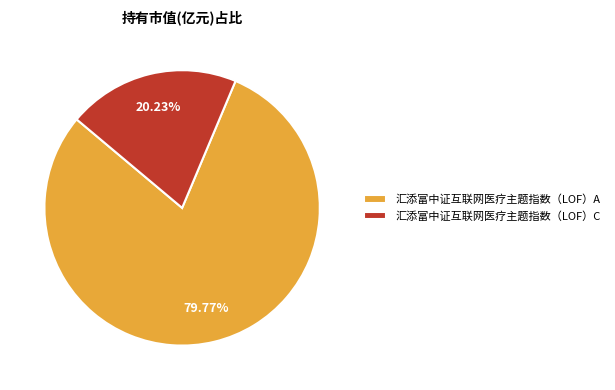

Rank the categories by value from highest to lowest.

汇添富中证互联网医疗主题指数（LOF）A, 汇添富中证互联网医疗主题指数（LOF）C